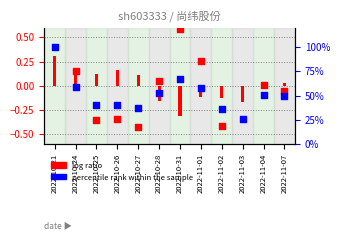

Which series has the largest Y range (max minus min)?

percentile rank within the sample